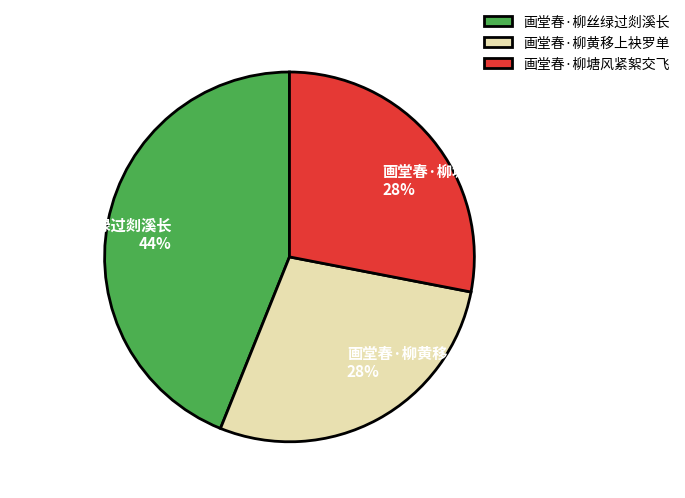

What is the largest slice in the pie chart?

画堂春·柳丝绿过剡溪长